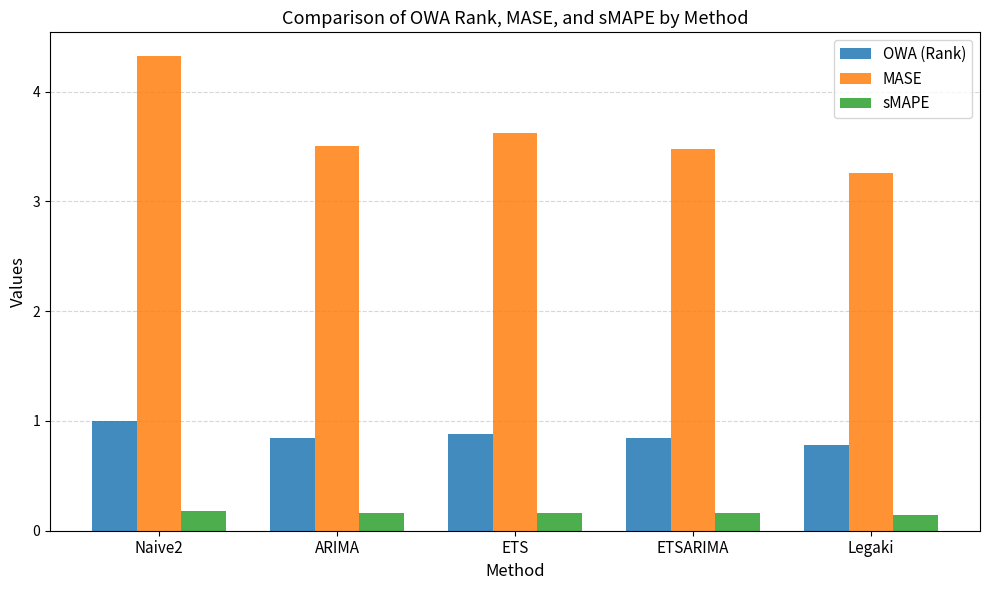

What is the difference between the MASE values at Legaki and Naive2?

1.1